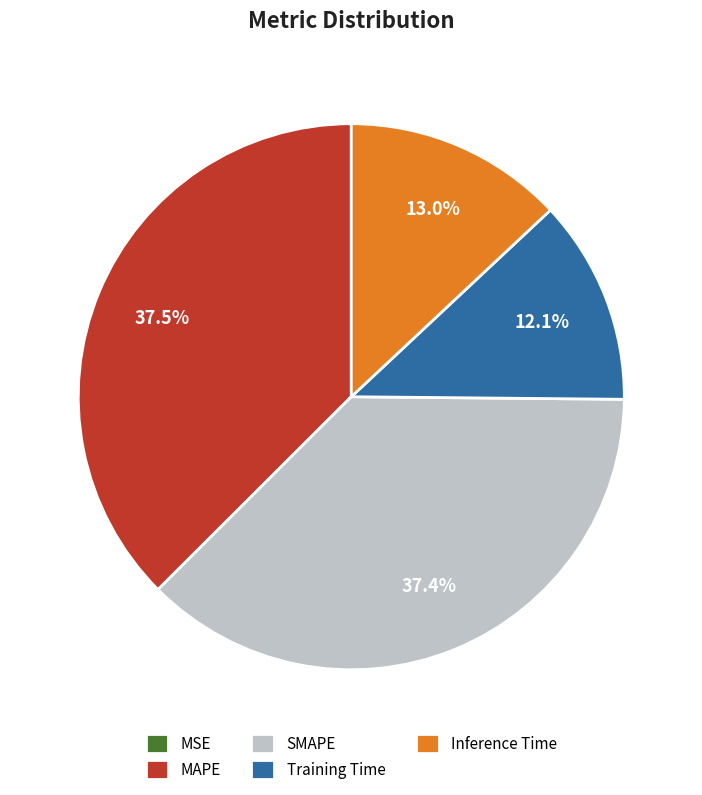

Does any single category account for the majority?

No